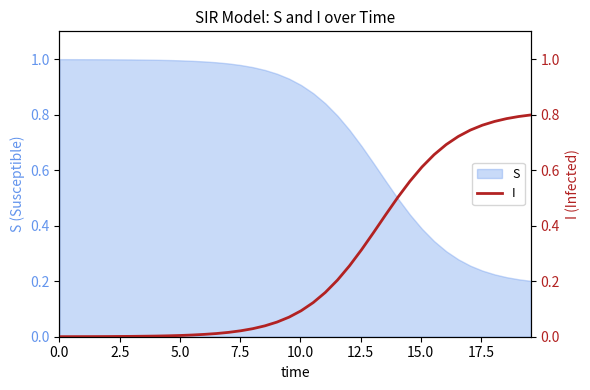

The value at 15 is 0.0. True or false?

False